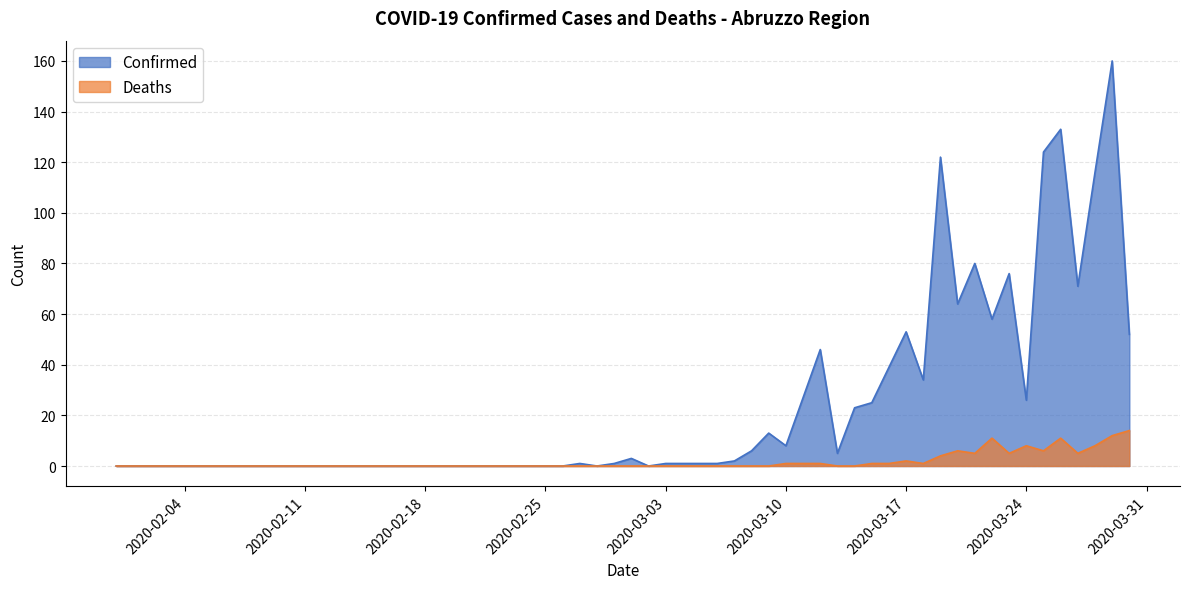

Which category has the highest value in the Deaths series?

2020-03-30